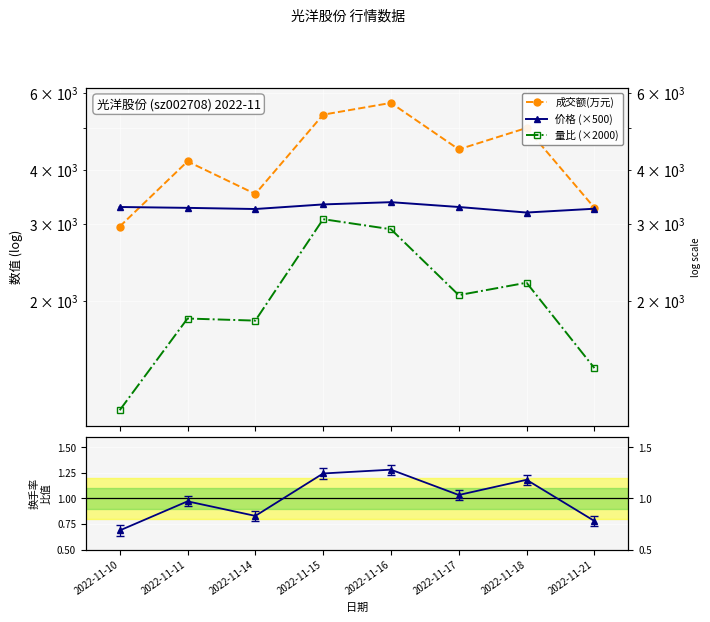

At which category is the sum across all series the highest?

2022-11-16